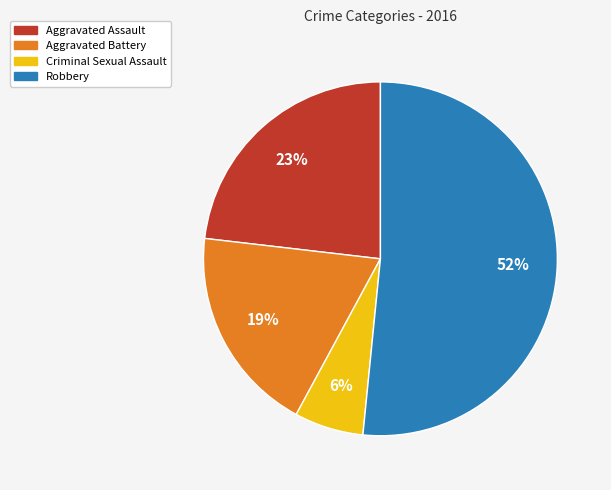

Is Robbery the majority of the pie?

Yes